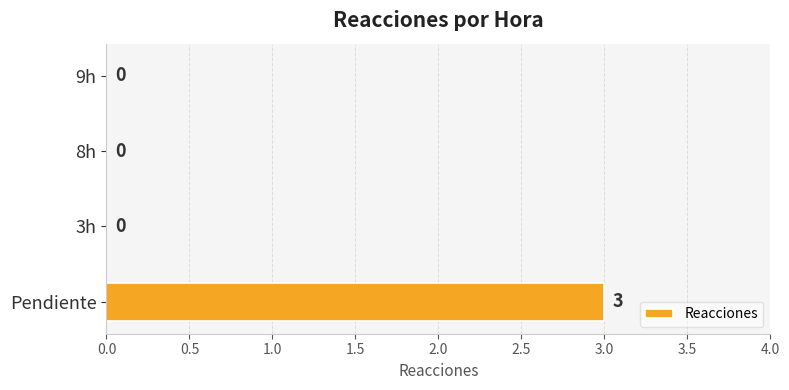

Are the bars horizontal?

Yes